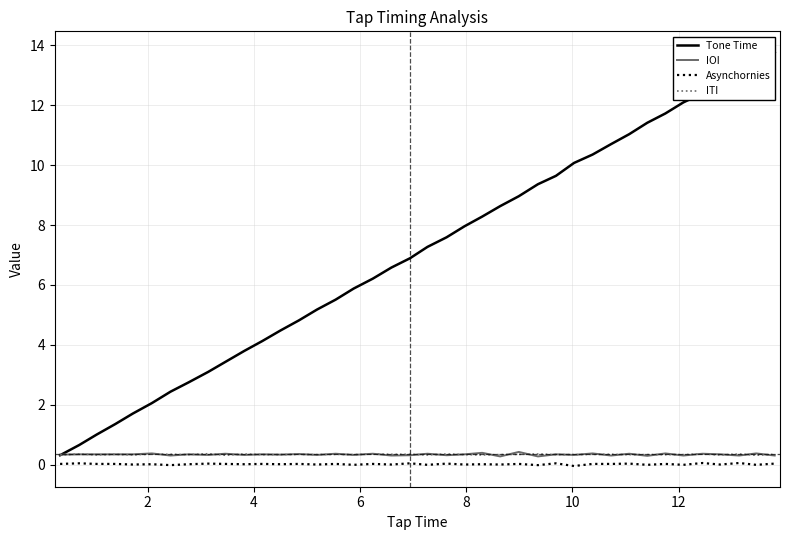

How many distinct data groups are displayed?

4